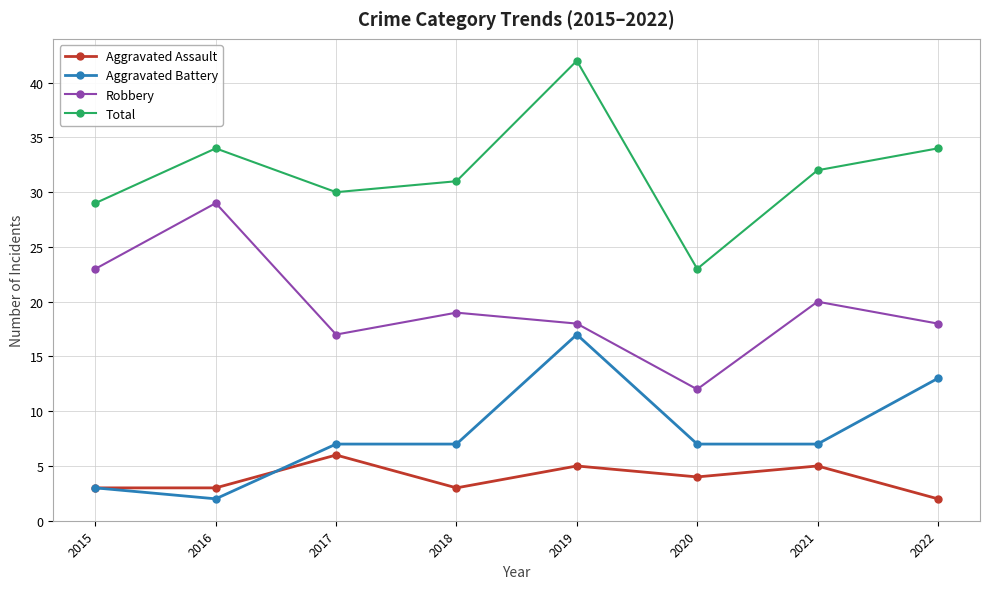

True or false: Aggravated Battery has more than 2 interior local peaks.

False